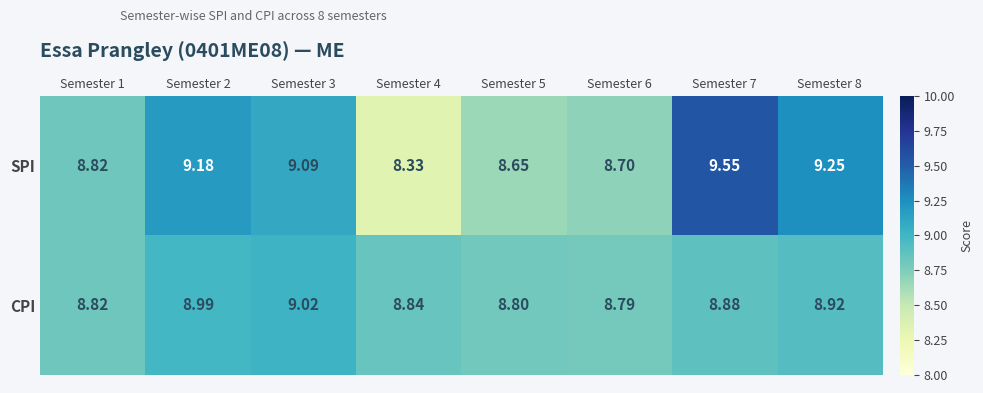

At which category is the sum across all series the highest?

Semester 7